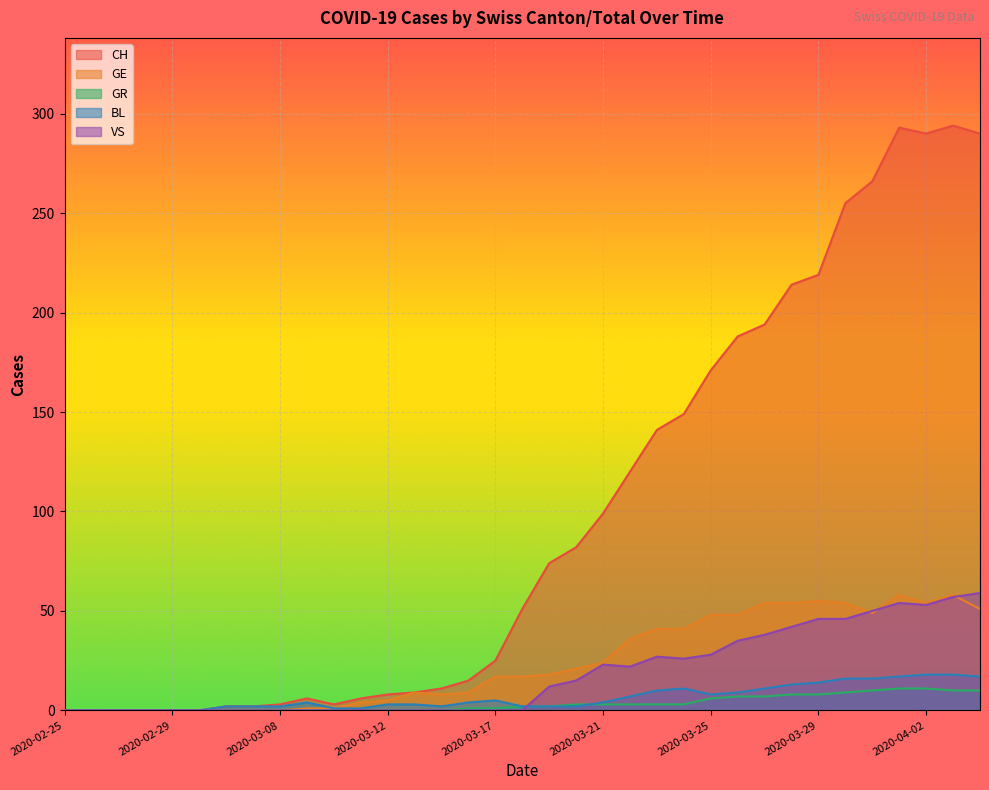

At how many categories does at least one series exceed 96?

15